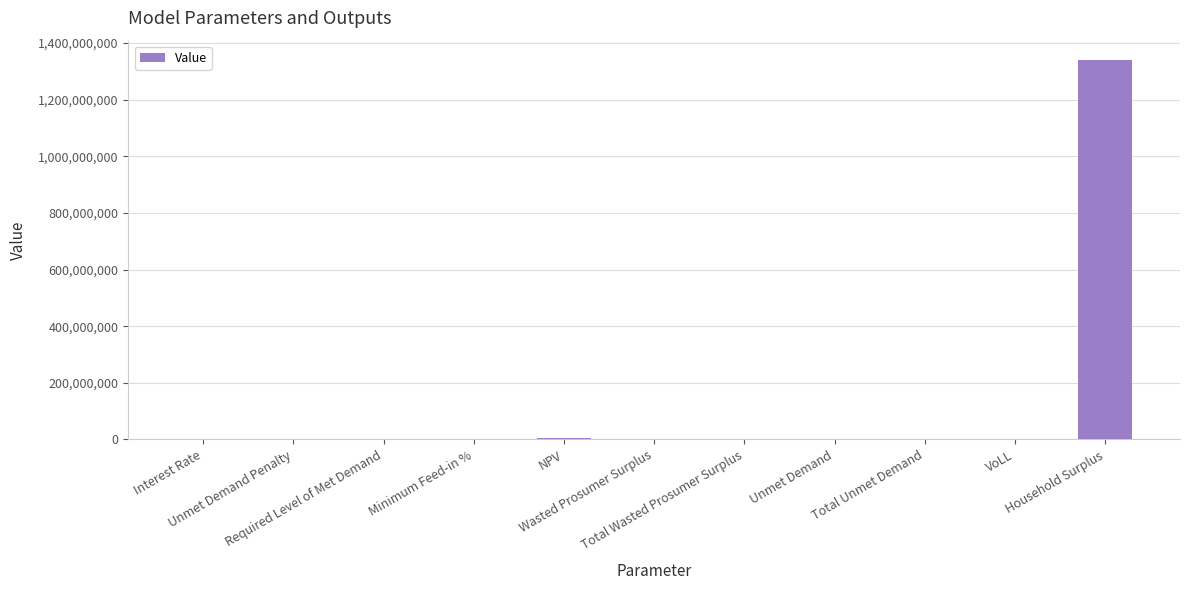

What is the maximum value shown in the chart?

1341390971.8